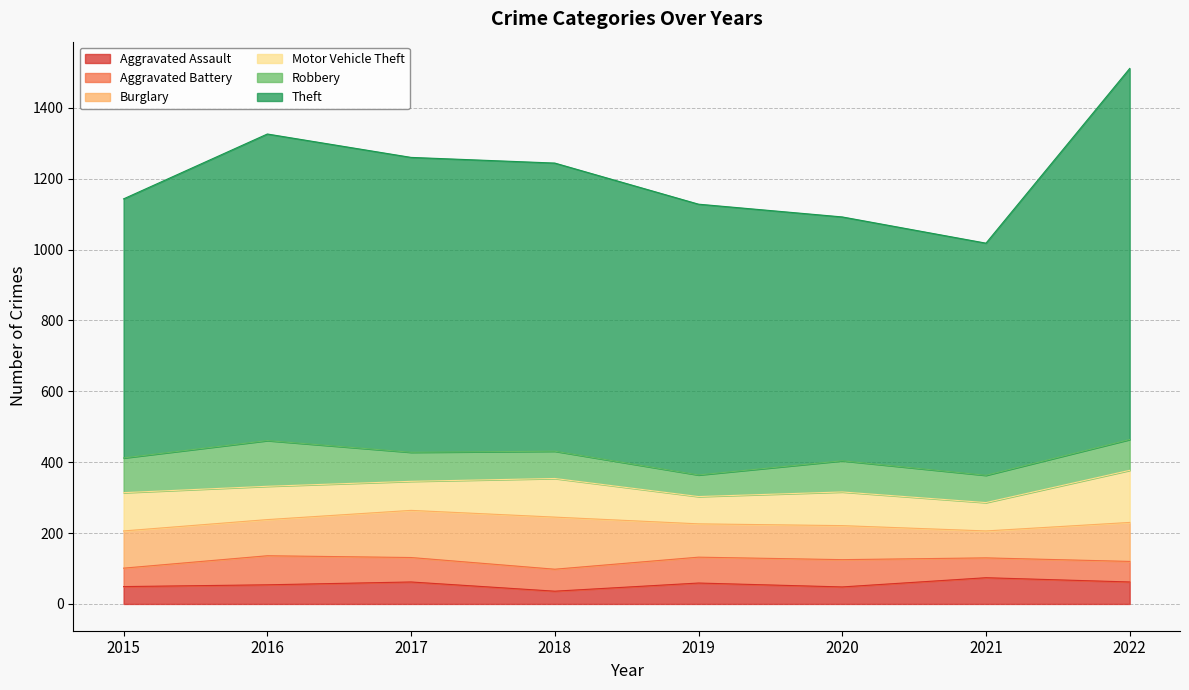

What is the value of the Robbery point at the 5th from the left?

61